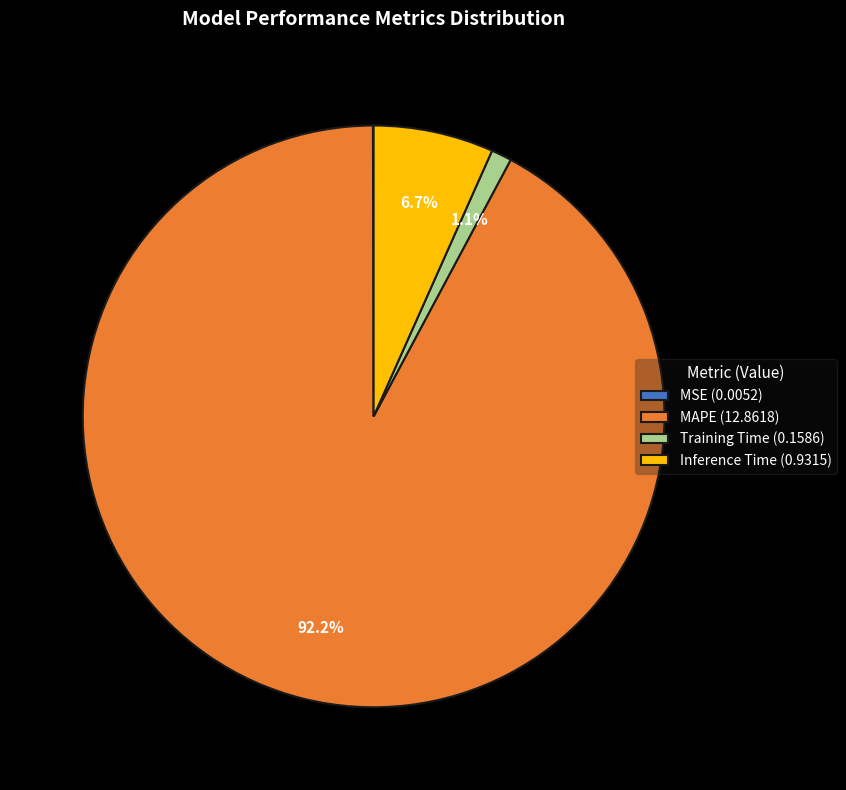

Is MAPE the majority of the pie?

Yes